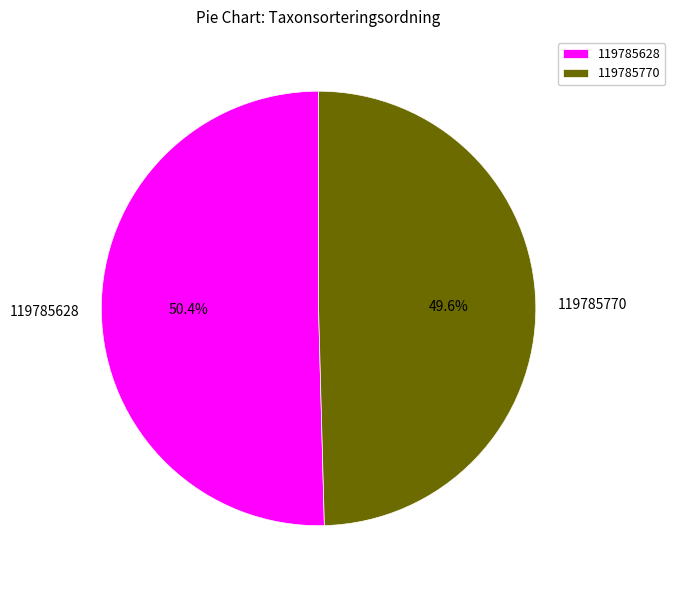

How many segments does this pie chart have?

2